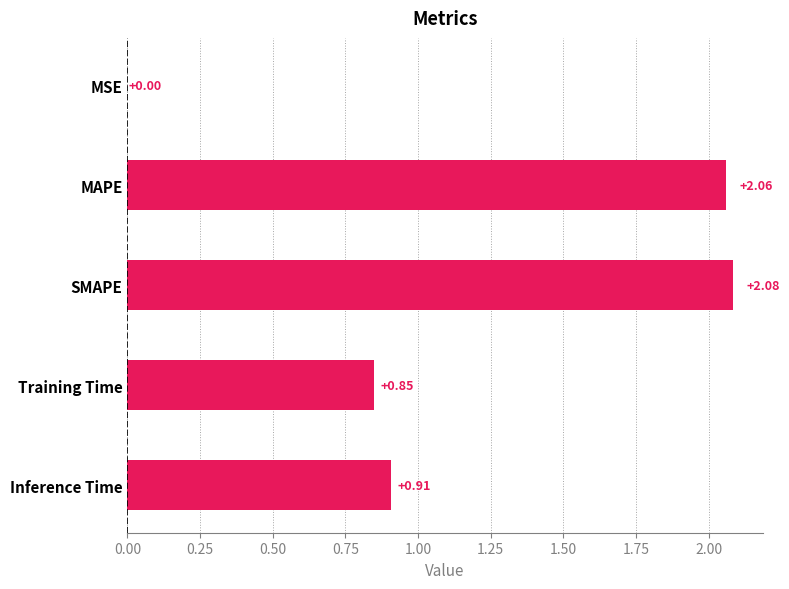

What is the change in value from MAPE to Training Time?

-1.2